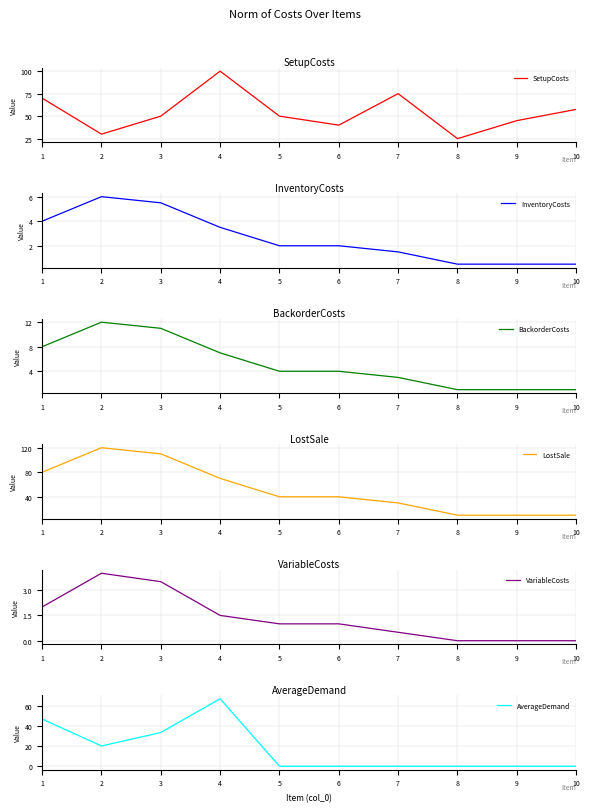

What is the sum of all VariableCosts values?

13.5